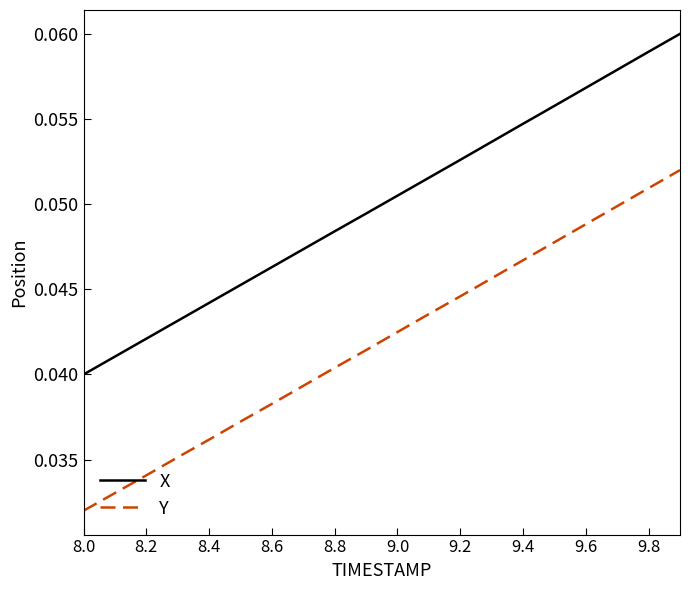

True or false: X has more than 1 interior local peaks.

False